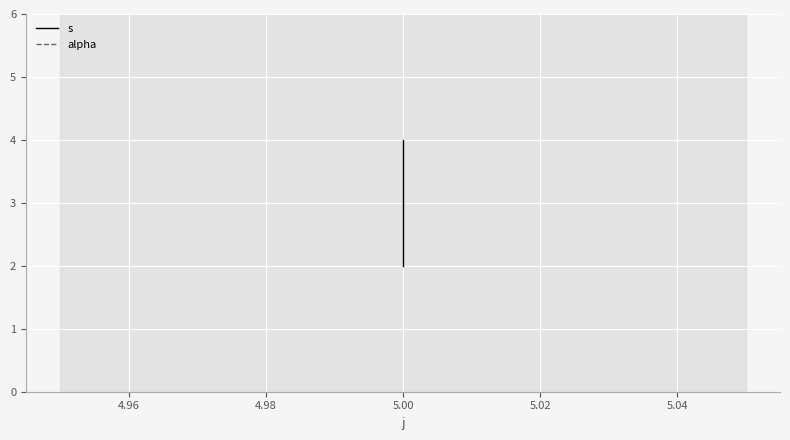

What are all the series names shown in the legend?

s, alpha